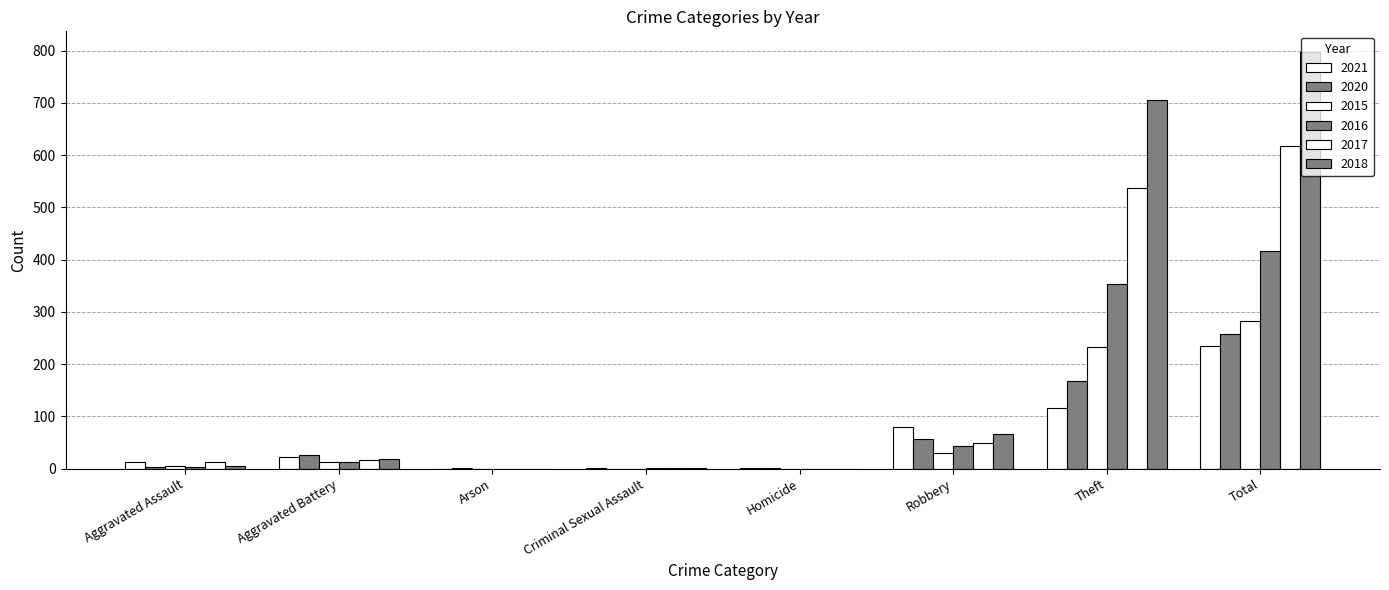

At which category is the sum across all series the highest?

Total